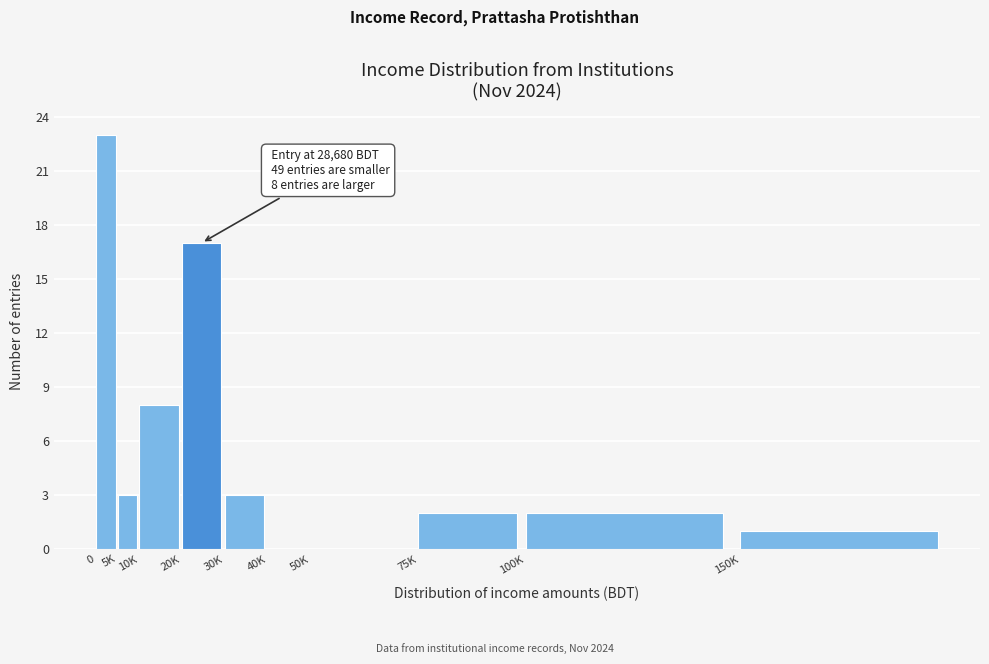

Reading left to right, extract all data points from this chart.

0=23	5K=3	10K=8	20K=17	30K=3	40K=0	50K=0	75K=2	100K=2	150K=1